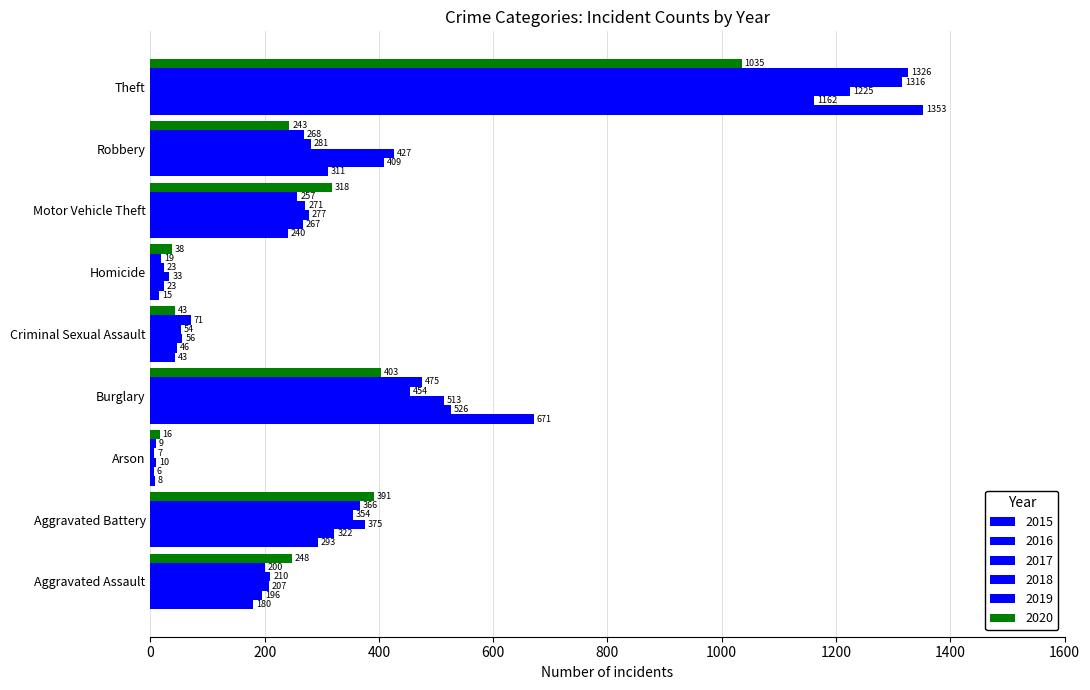

Is the value of 2017 at Arson greater than the value of 2018 at Motor Vehicle Theft?

No